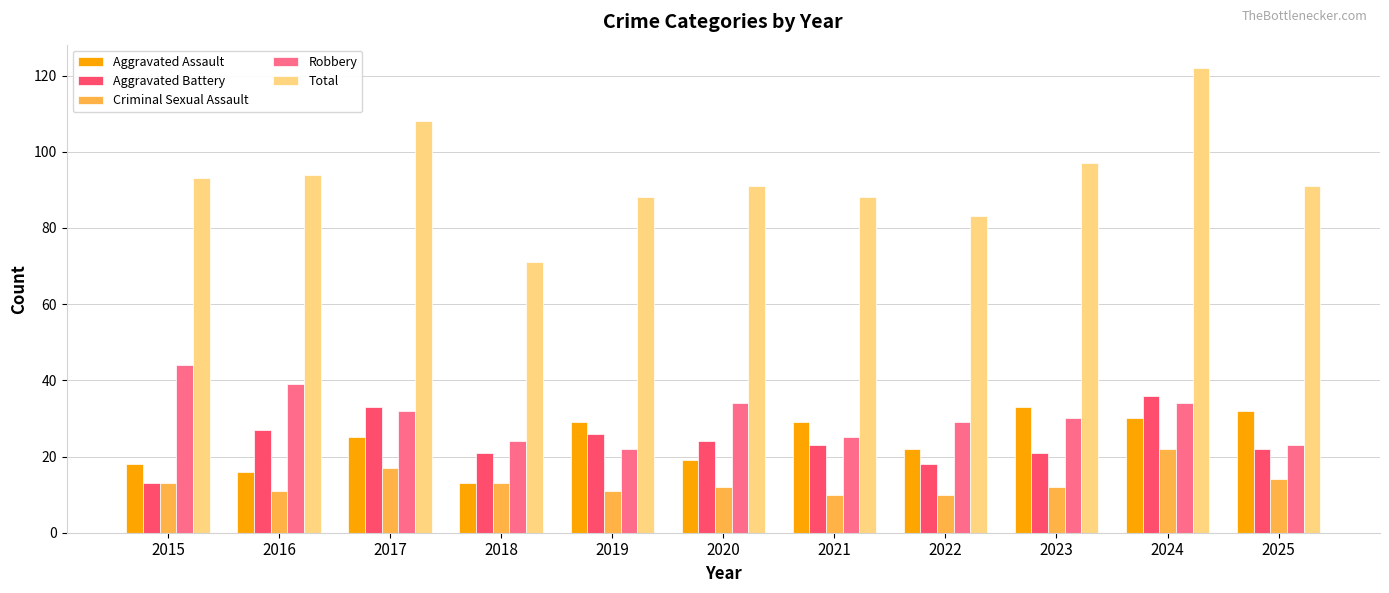

What is the average value of the Robbery series?

31